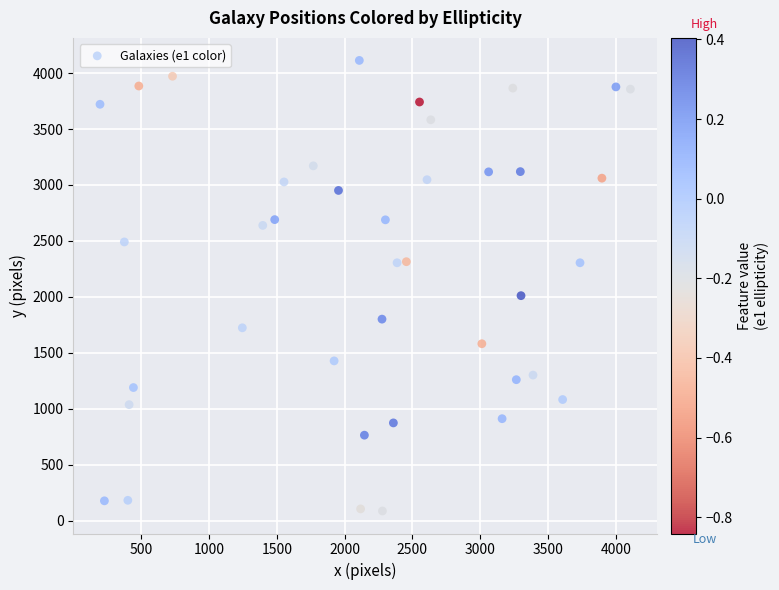

What is the range of Y values (max minus min)?

4028.6